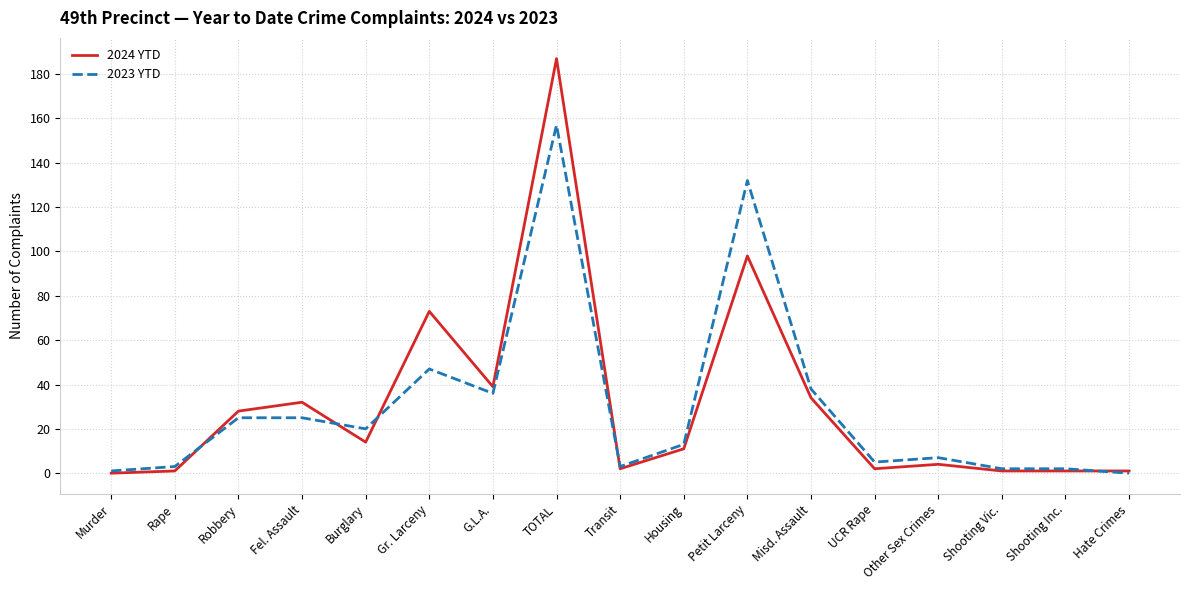

Where is the first local maximum for 2024 YTD?

Fel. Assault